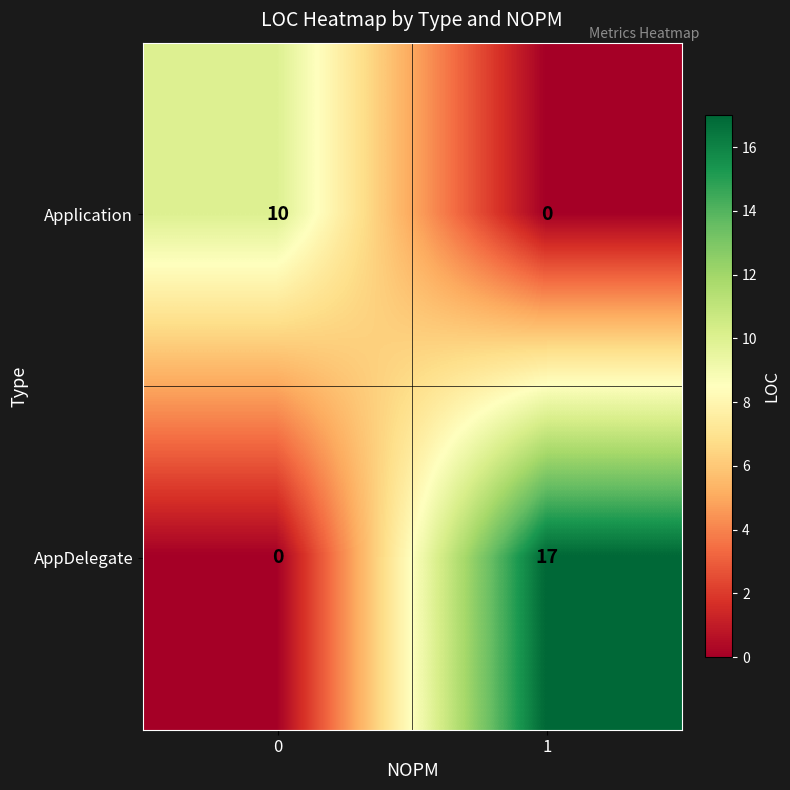

At which category is the sum across all series the highest?

1